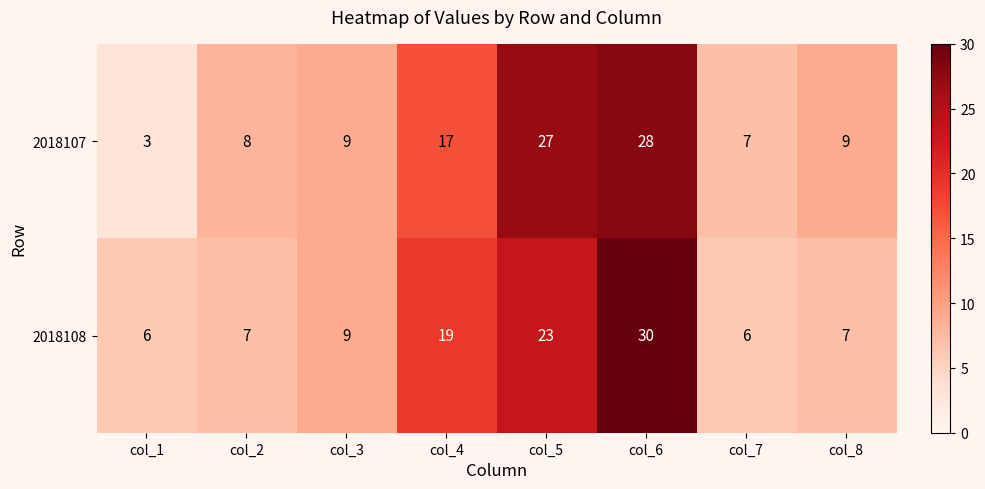

Reading left to right, extract all data points from this chart.

2018107: 3	8	9	17	27	28	7	9
2018108: 6	7	9	19	23	30	6	7